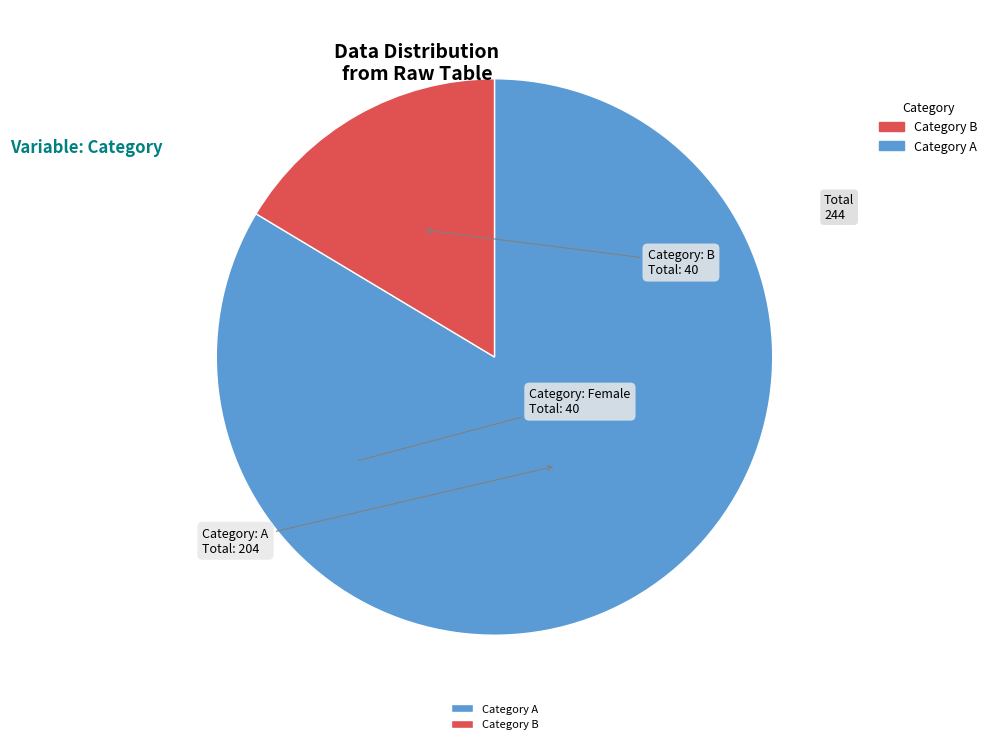

Is there a majority slice in this chart?

Yes